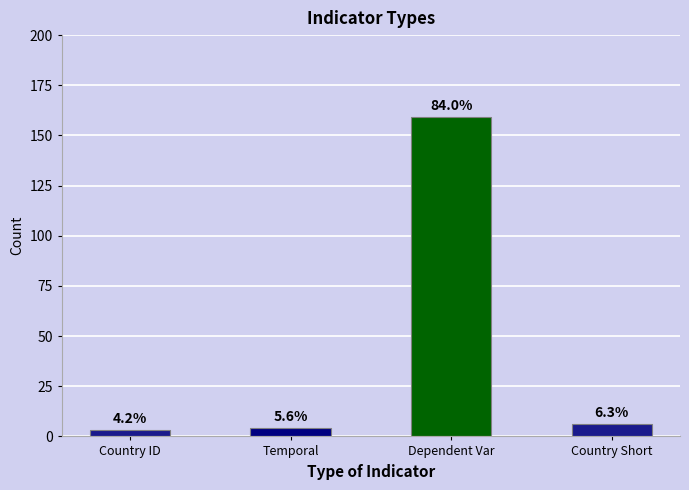

How many bars are there in total?

4